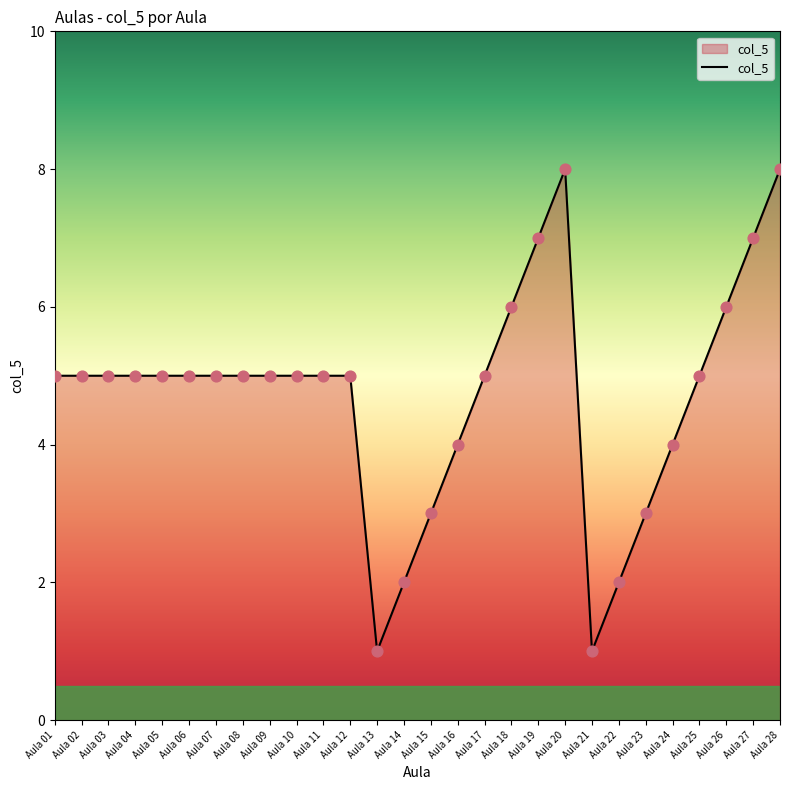

What is the change in value from Aula 15 to Aula 27?

+4